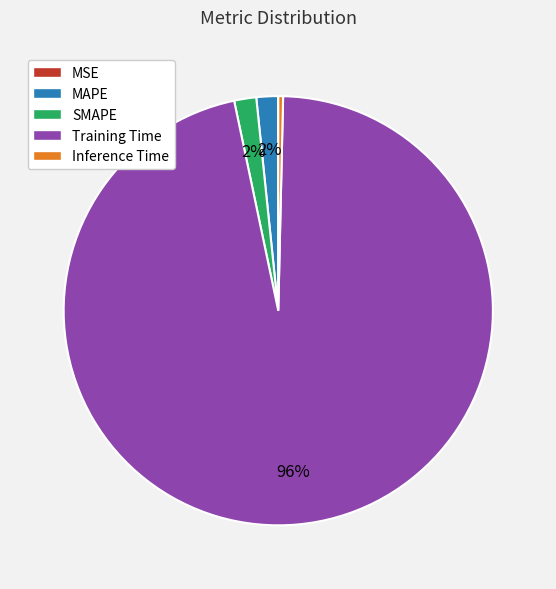

Which has a higher value, Inference Time or Training Time?

Training Time